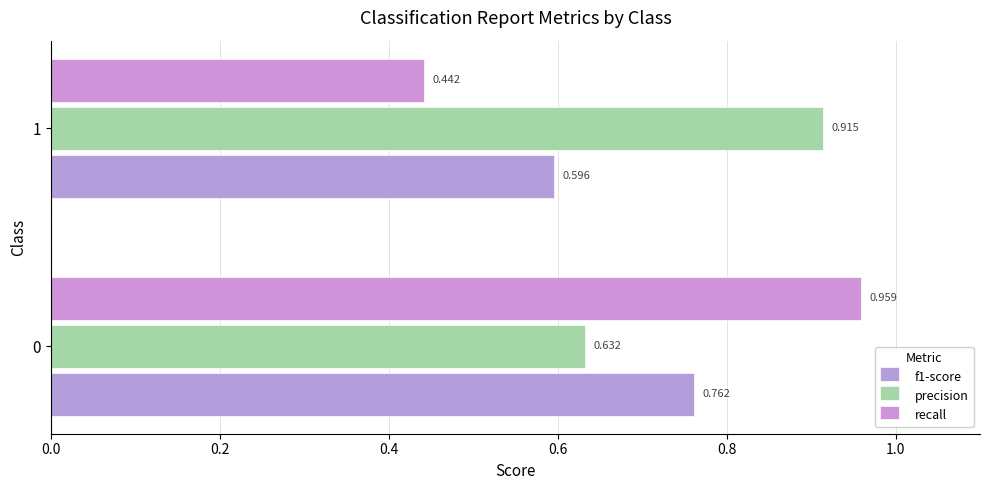

How many precision values are between 0 and 1?

2